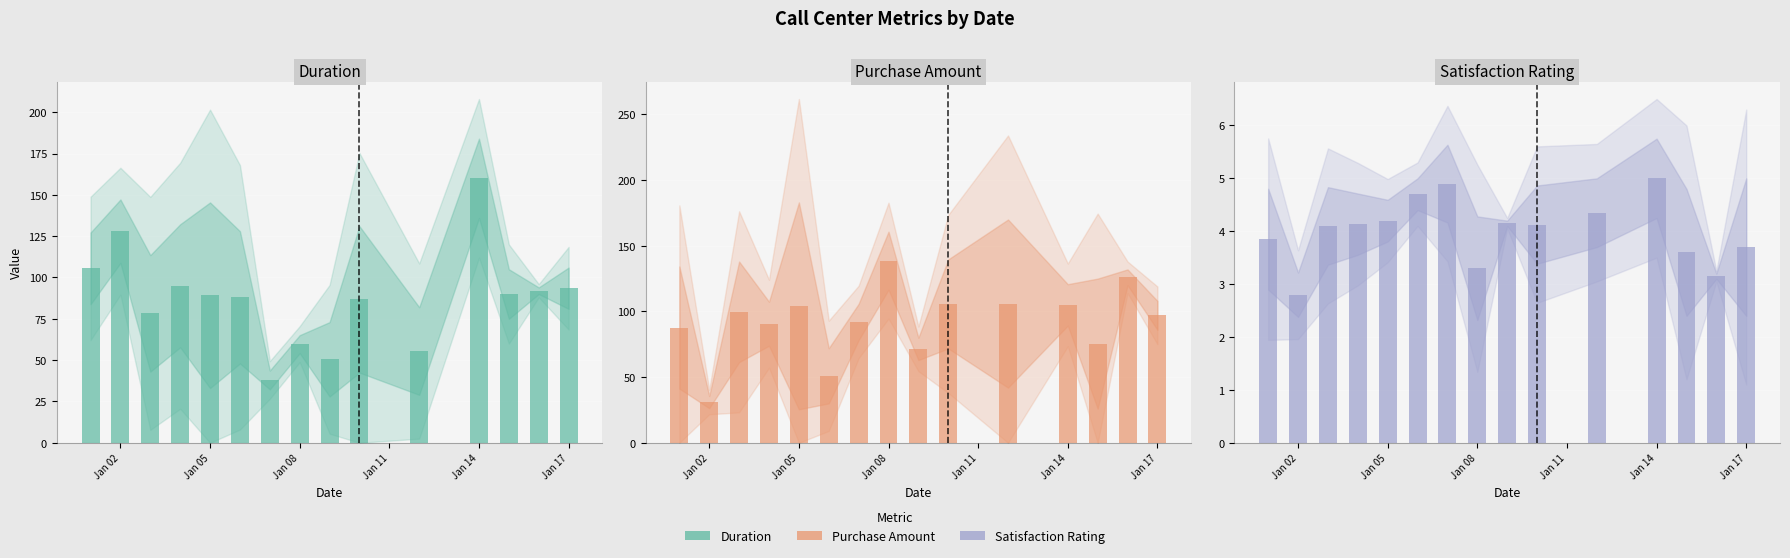

At Jan 02, list the series in order from smallest to largest.

Satisfaction Rating, Purchase Amount, Duration